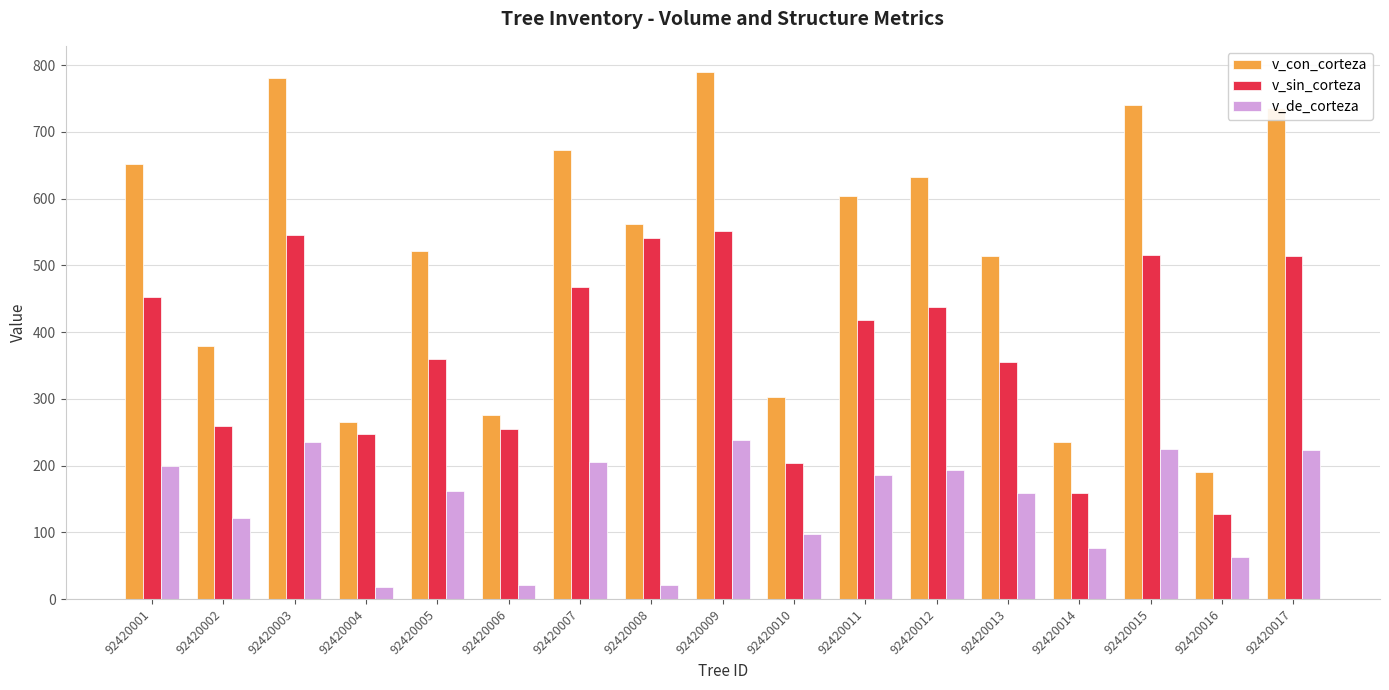

What is the approximate value of v_de_corteza at 92420007?

204.8